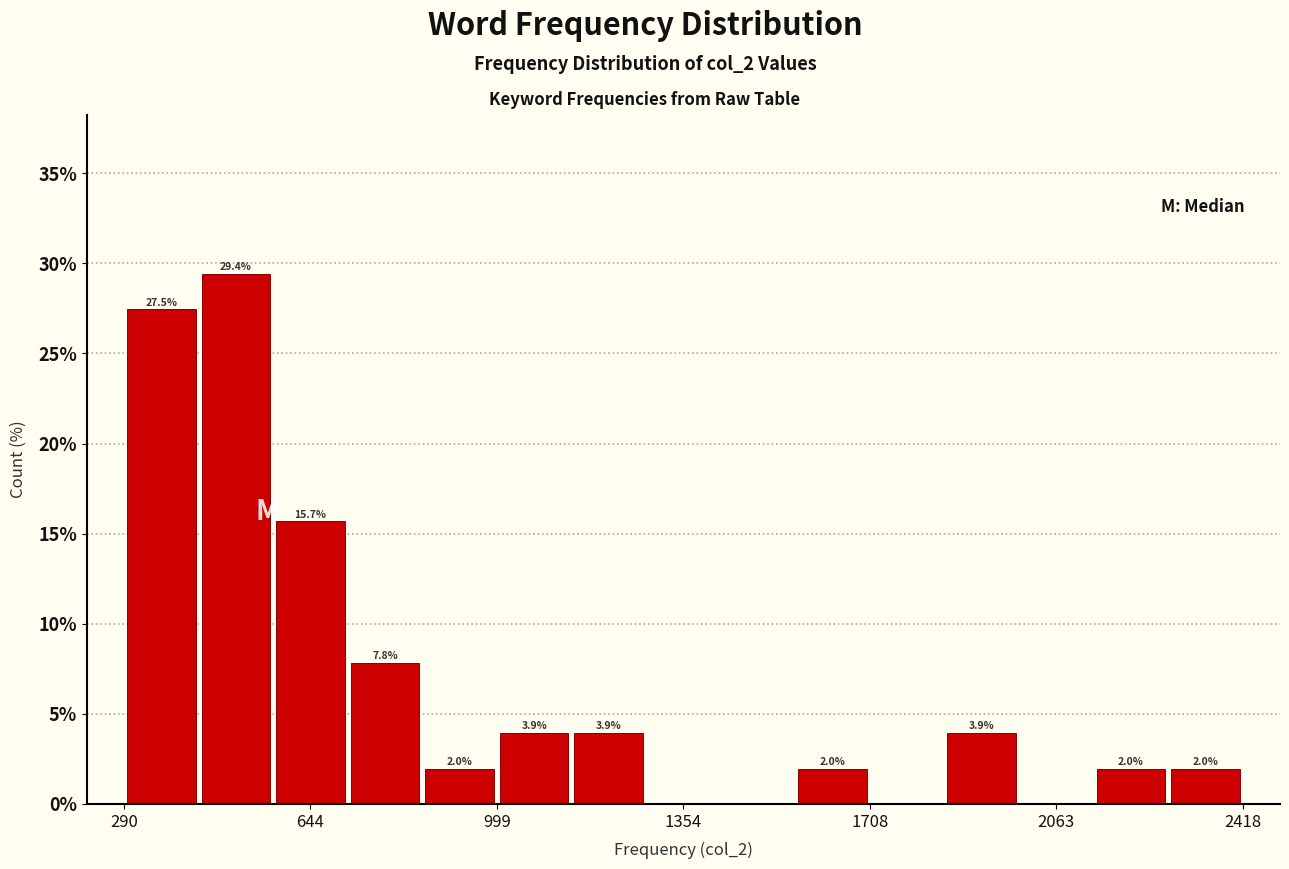

Around what value on the x-axis is the tallest bar? Give the approximate position of its centre, as read against the axis.

500